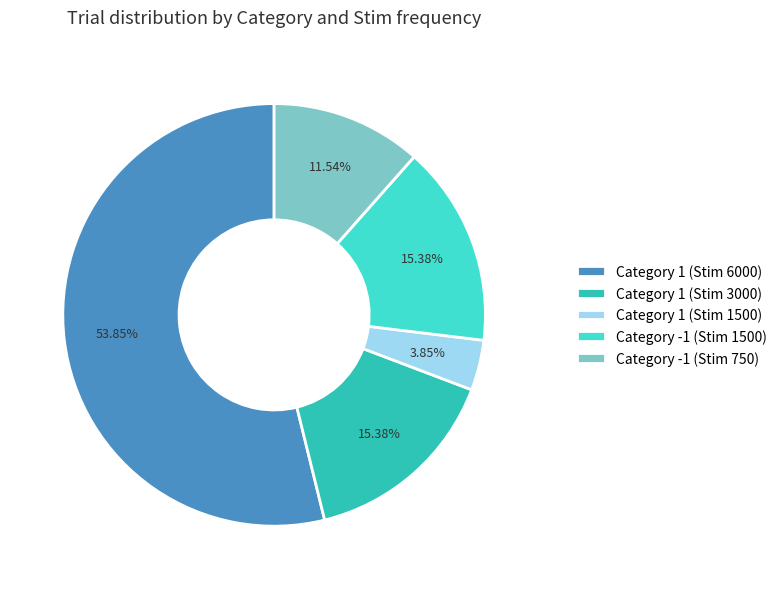

Between Category 1 (Stim 6000) and Category -1 (Stim 1500), which is larger?

Category 1 (Stim 6000)